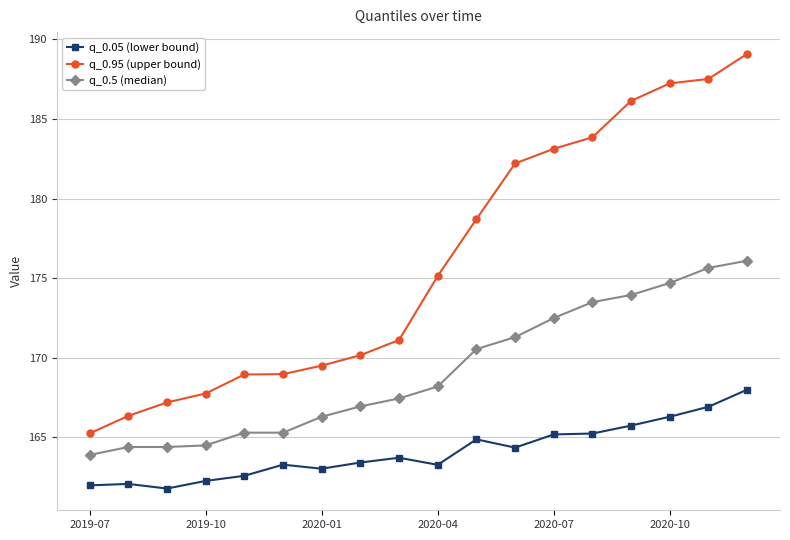

At how many categories does at least one series exceed 170?

11